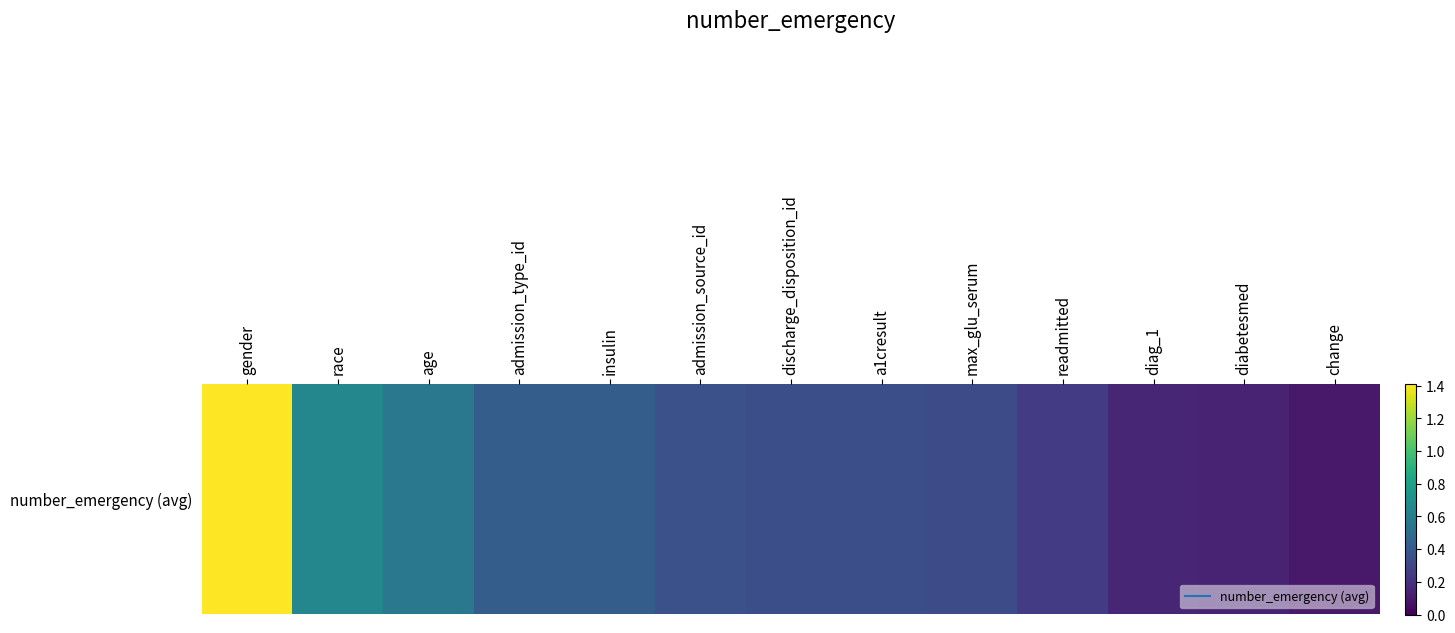

What is the change in value from race to readmitted?

-0.4